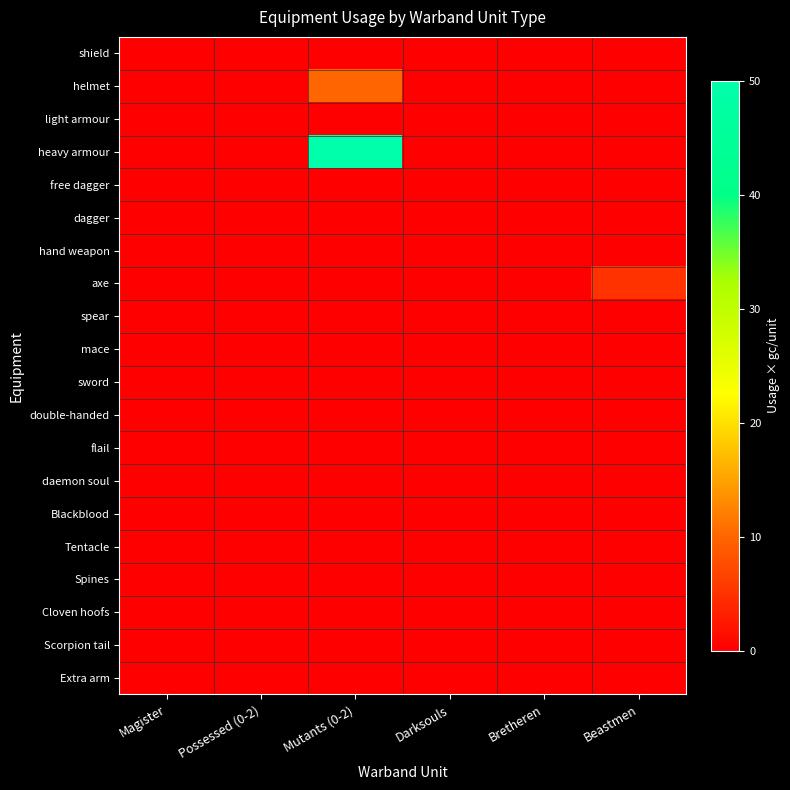

Reading right to left, transcribe all the data shown in this chart.

shield: Beastmen=0	Bretheren=0	Darksouls=0	Mutants (0-2)=0	Possessed (0-2)=0	Magister=0
helmet: Beastmen=0	Bretheren=0	Darksouls=0	Mutants (0-2)=10	Possessed (0-2)=0	Magister=0
light armour: Beastmen=0	Bretheren=0	Darksouls=0	Mutants (0-2)=0	Possessed (0-2)=0	Magister=0
heavy armour: Beastmen=0	Bretheren=0	Darksouls=0	Mutants (0-2)=50	Possessed (0-2)=0	Magister=0
free dagger: Beastmen=0	Bretheren=0	Darksouls=0	Mutants (0-2)=0	Possessed (0-2)=0	Magister=0
dagger: Beastmen=0	Bretheren=0	Darksouls=0	Mutants (0-2)=0	Possessed (0-2)=0	Magister=0
hand weapon: Beastmen=0	Bretheren=0	Darksouls=0	Mutants (0-2)=0	Possessed (0-2)=0	Magister=0
axe: Beastmen=5	Bretheren=0	Darksouls=0	Mutants (0-2)=0	Possessed (0-2)=0	Magister=0
spear: Beastmen=0	Bretheren=0	Darksouls=0	Mutants (0-2)=0	Possessed (0-2)=0	Magister=0
mace: Beastmen=0	Bretheren=0	Darksouls=0	Mutants (0-2)=0	Possessed (0-2)=0	Magister=0
sword: Beastmen=0	Bretheren=0	Darksouls=0	Mutants (0-2)=0	Possessed (0-2)=0	Magister=0
double-handed: Beastmen=0	Bretheren=0	Darksouls=0	Mutants (0-2)=0	Possessed (0-2)=0	Magister=0
flail: Beastmen=0	Bretheren=0	Darksouls=0	Mutants (0-2)=0	Possessed (0-2)=0	Magister=0
daemon soul: Beastmen=0	Bretheren=0	Darksouls=0	Mutants (0-2)=0	Possessed (0-2)=0	Magister=0
Blackblood: Beastmen=0	Bretheren=0	Darksouls=0	Mutants (0-2)=0	Possessed (0-2)=0	Magister=0
Tentacle: Beastmen=0	Bretheren=0	Darksouls=0	Mutants (0-2)=0	Possessed (0-2)=0	Magister=0
Spines: Beastmen=0	Bretheren=0	Darksouls=0	Mutants (0-2)=0	Possessed (0-2)=0	Magister=0
Cloven hoofs: Beastmen=0	Bretheren=0	Darksouls=0	Mutants (0-2)=0	Possessed (0-2)=0	Magister=0
Scorpion tail: Beastmen=0	Bretheren=0	Darksouls=0	Mutants (0-2)=0	Possessed (0-2)=0	Magister=0
Extra arm: Beastmen=0	Bretheren=0	Darksouls=0	Mutants (0-2)=0	Possessed (0-2)=0	Magister=0